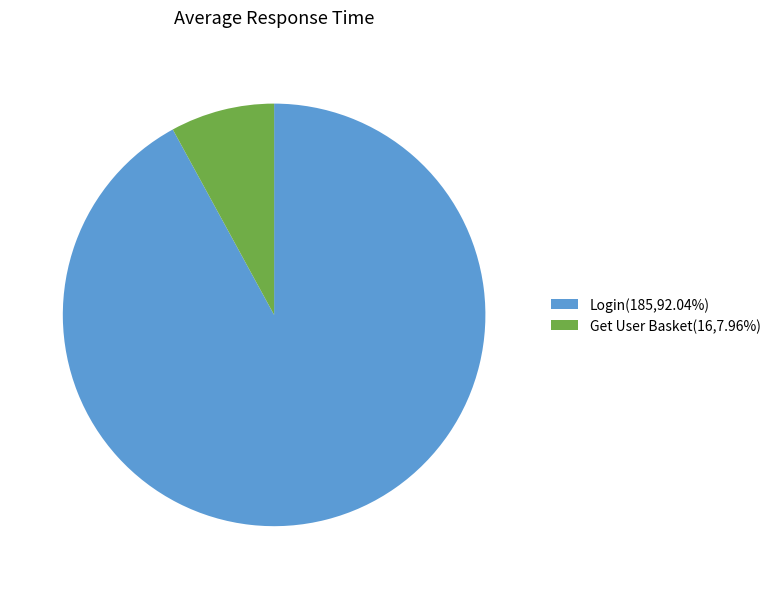

Is the sum of Login(185,92.04%) and Get User Basket(16,7.96%) greater than half?

Yes